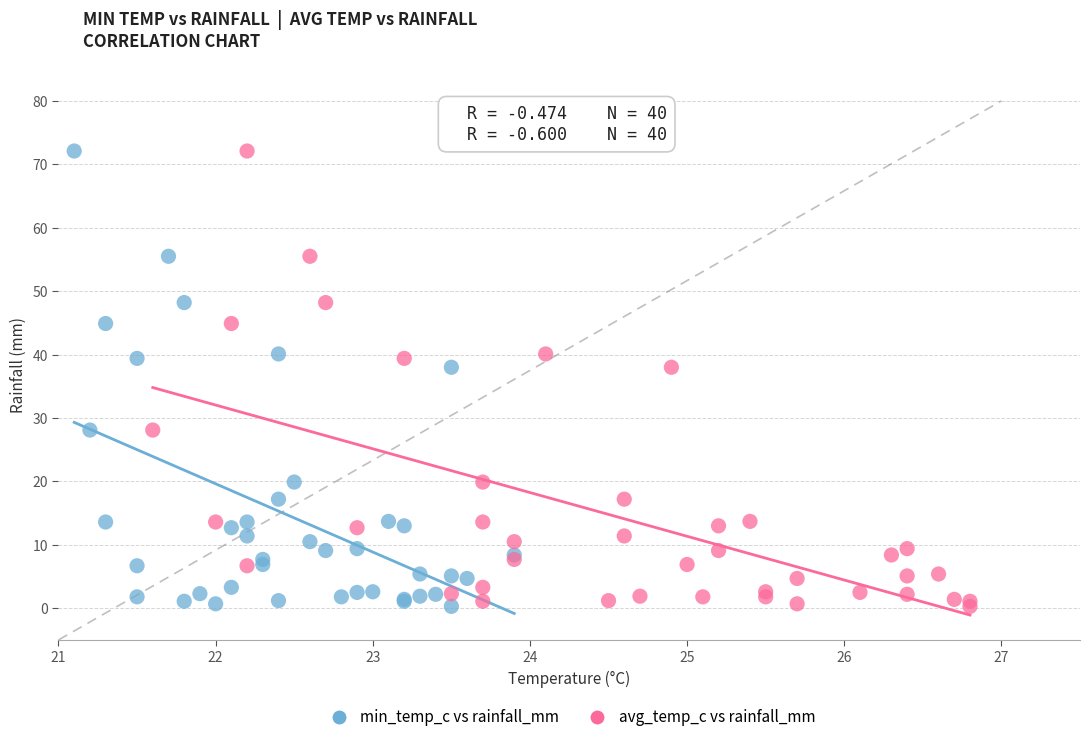

What are all the series names shown in the legend?

min_temp_c vs rainfall_mm, avg_temp_c vs rainfall_mm